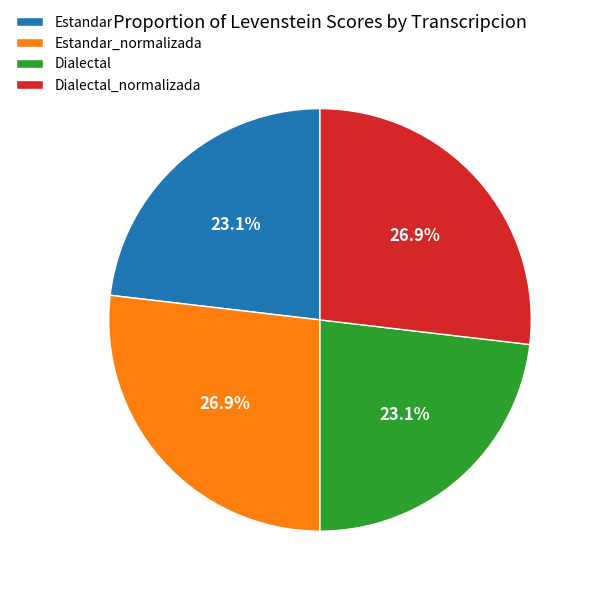

Is there any slice that represents more than half of the pie?

No